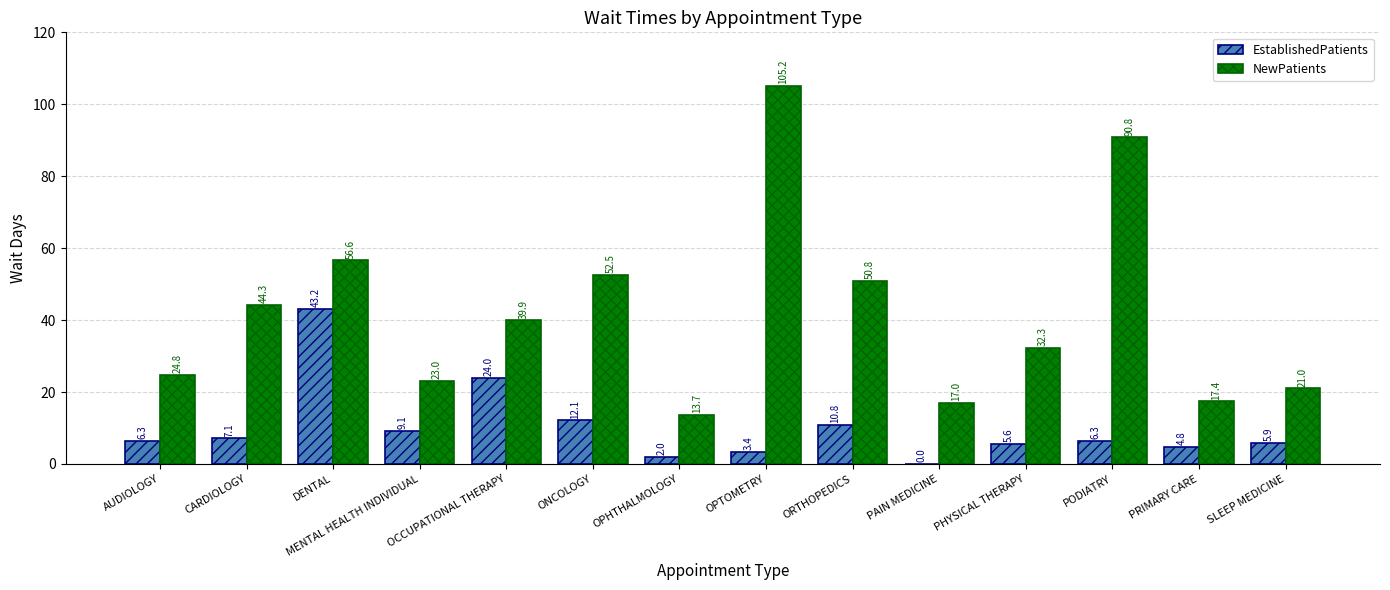

At which label does NewPatients reach its peak?

OPTOMETRY